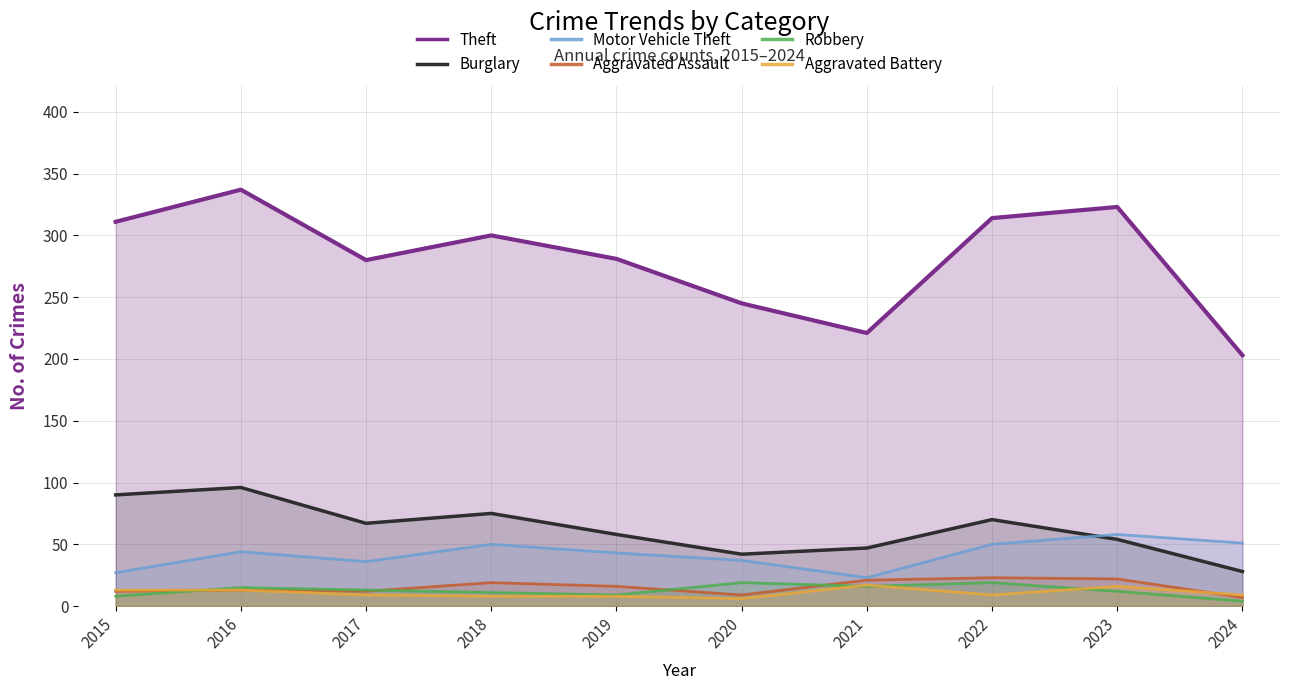

How many lines are shown in the chart?

6